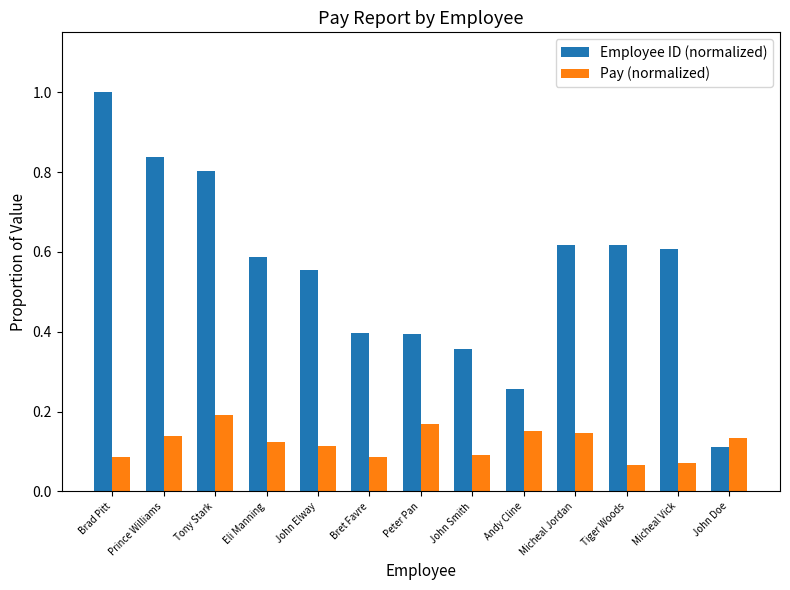

Rank the series by their average value, from highest to lowest.

Employee ID (normalized), Pay (normalized)